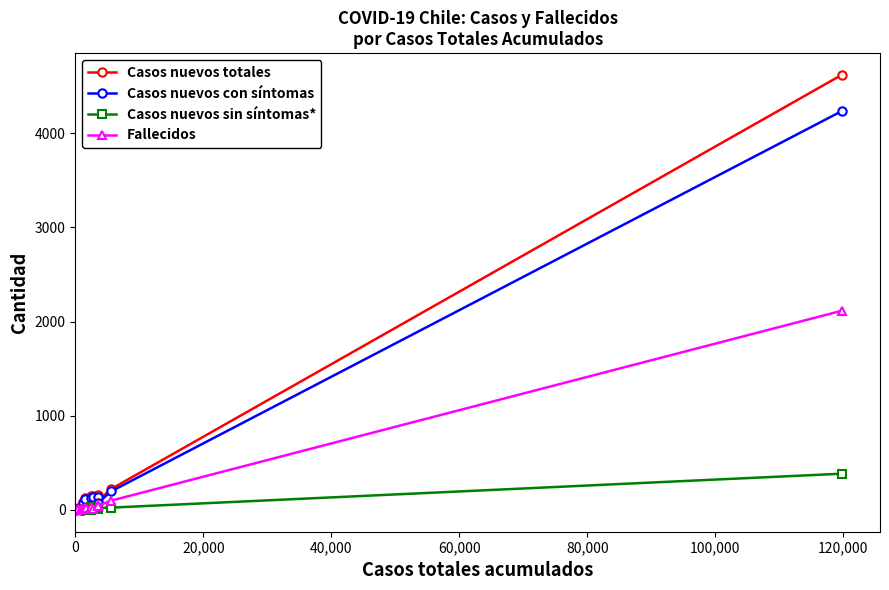

Which series has the widest spread of values?

Casos nuevos totales